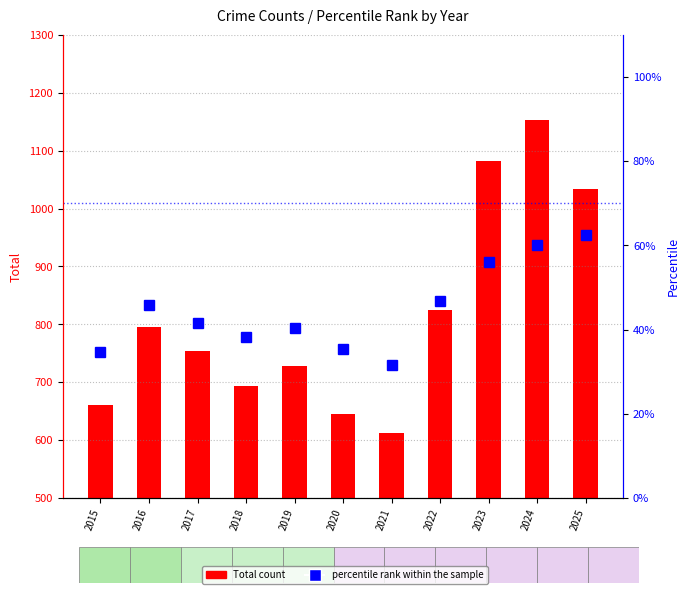

At which label is percentile rank within the sample closest to 47?

2022